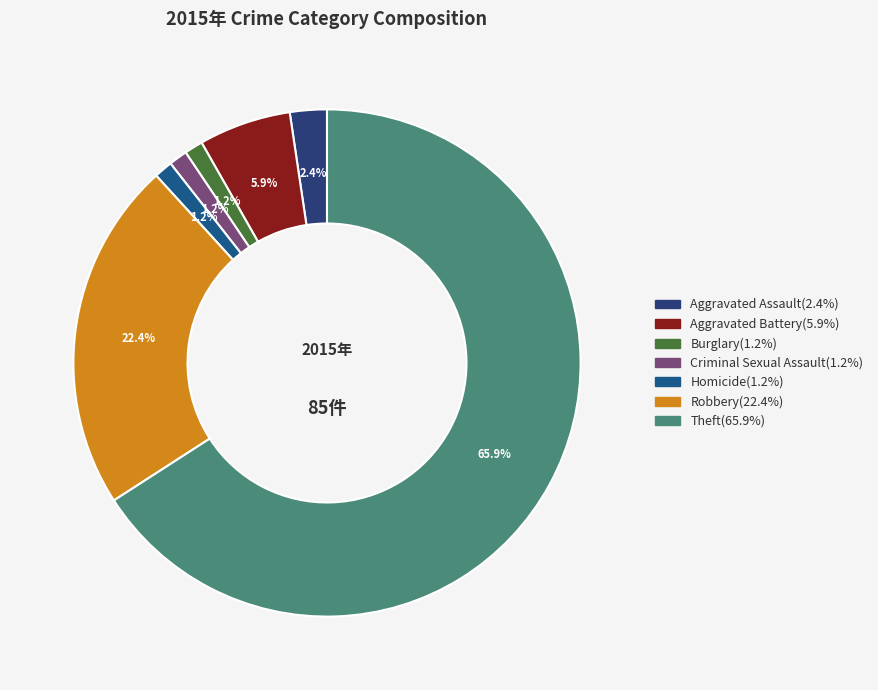

Is the sum of Robbery and Homicide greater than half?

No